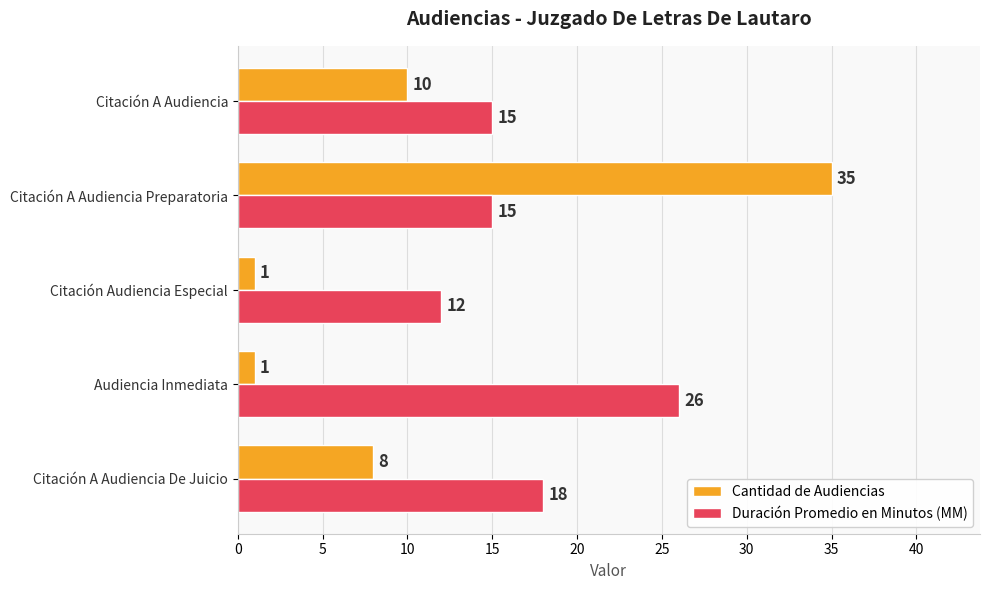

At which category is the sum across all series the highest?

Citación A Audiencia Preparatoria